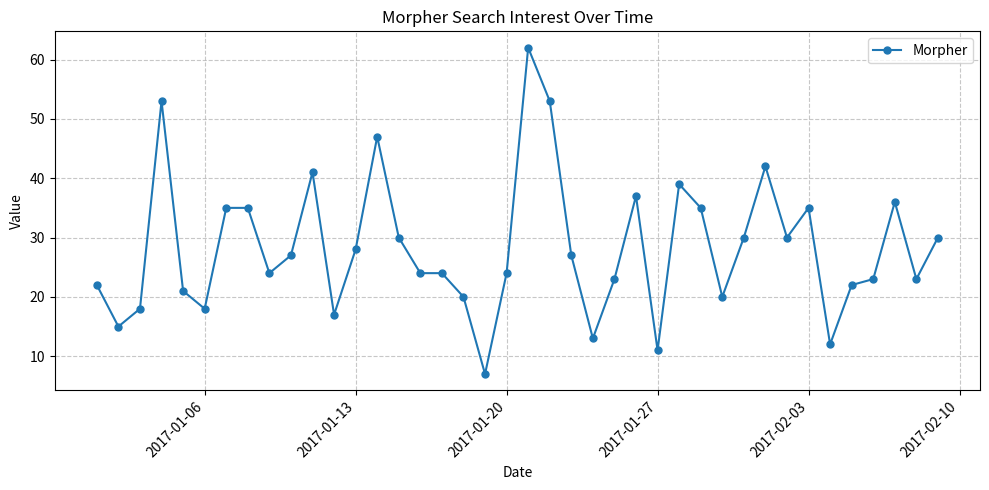

What is the value of the 19th point from the left?

7